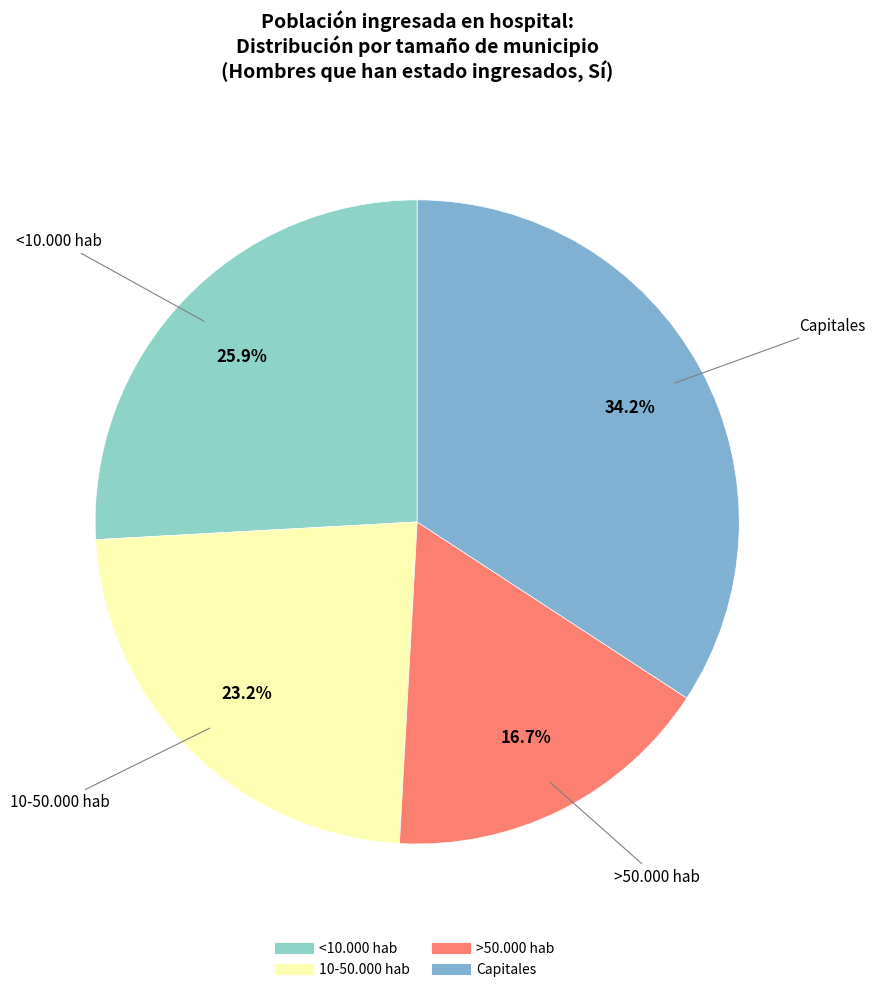

To the nearest percent, what is the average slice percentage?

25%